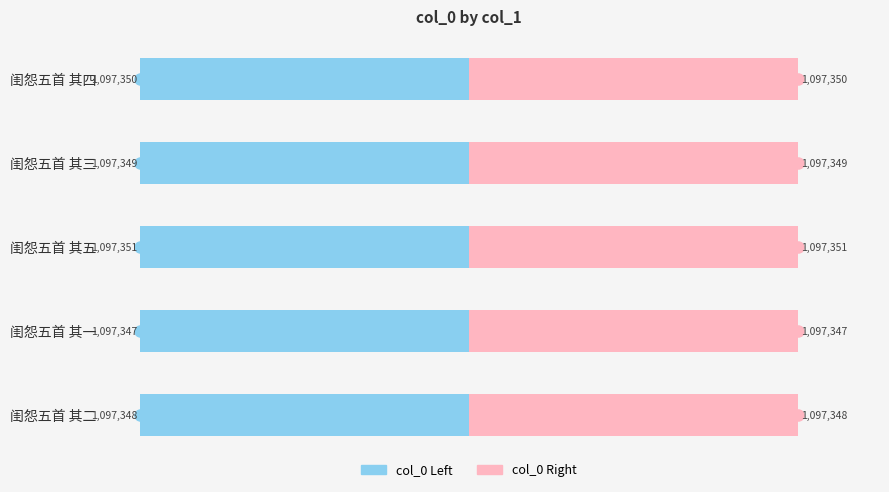

How many distinct data groups are displayed?

2